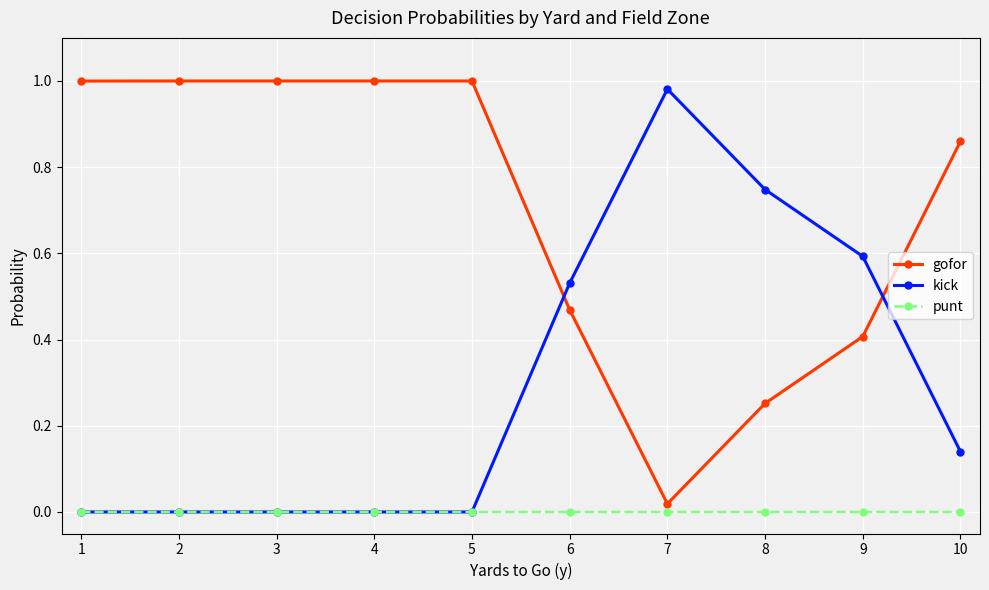

Rank the series by their average value, from lowest to highest.

punt, kick, gofor